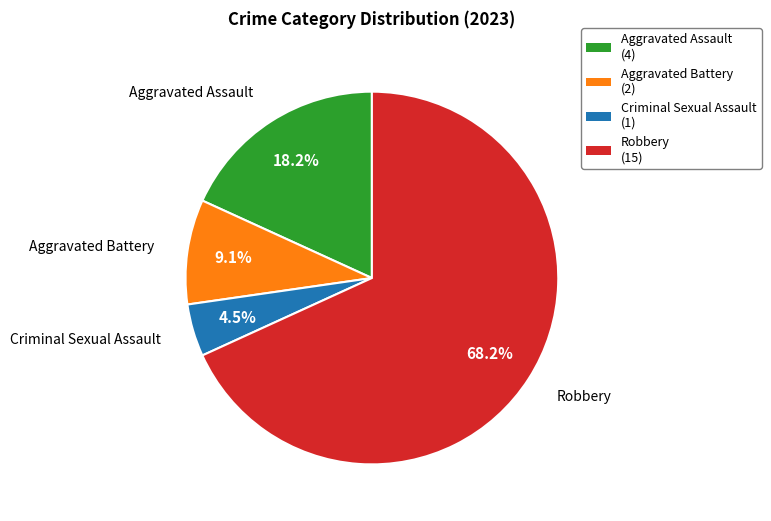

Is it true that Robbery is 68% of the pie?

True